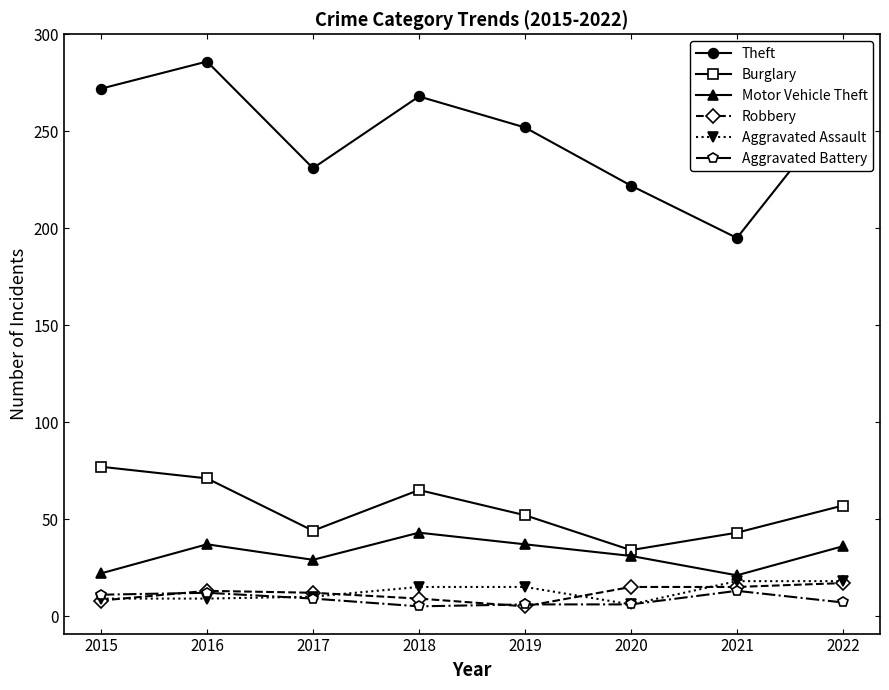

How many times do Aggravated Assault and Robbery cross each other?

4